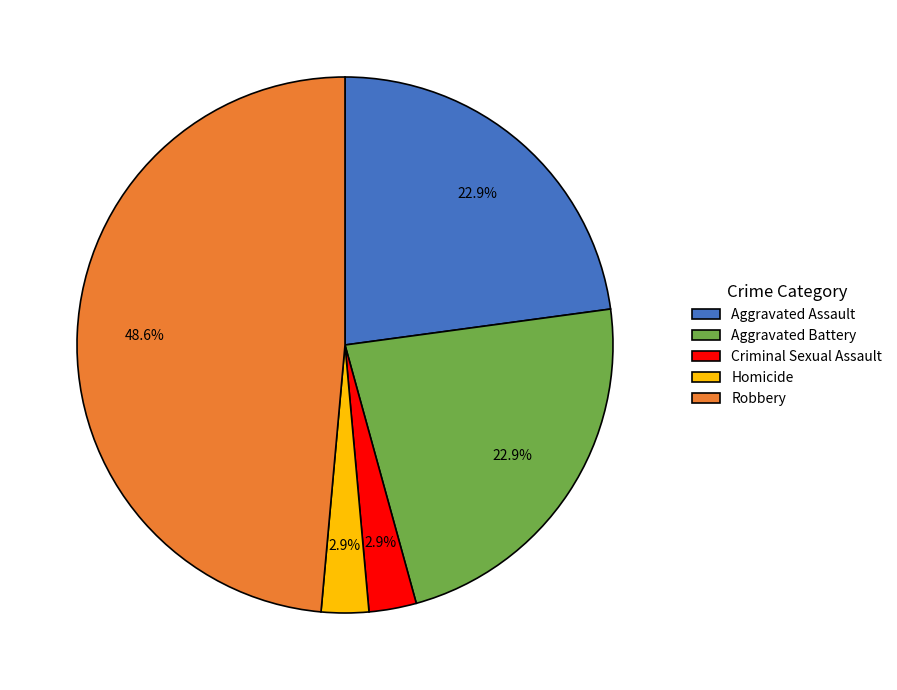

To the nearest percent, what is the difference between the largest and smallest slice percentages?

46%